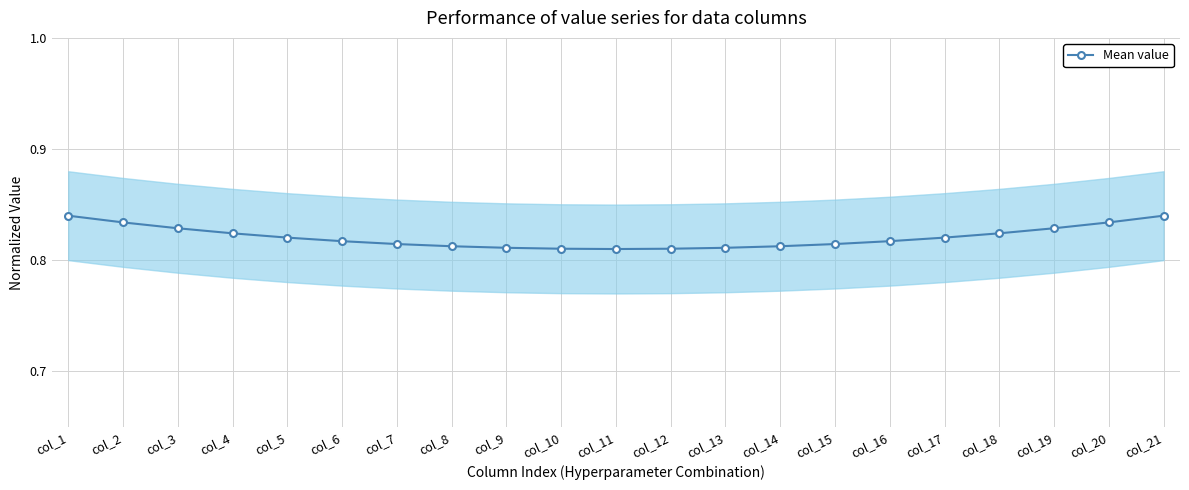

Read the value at col_8.

0.8